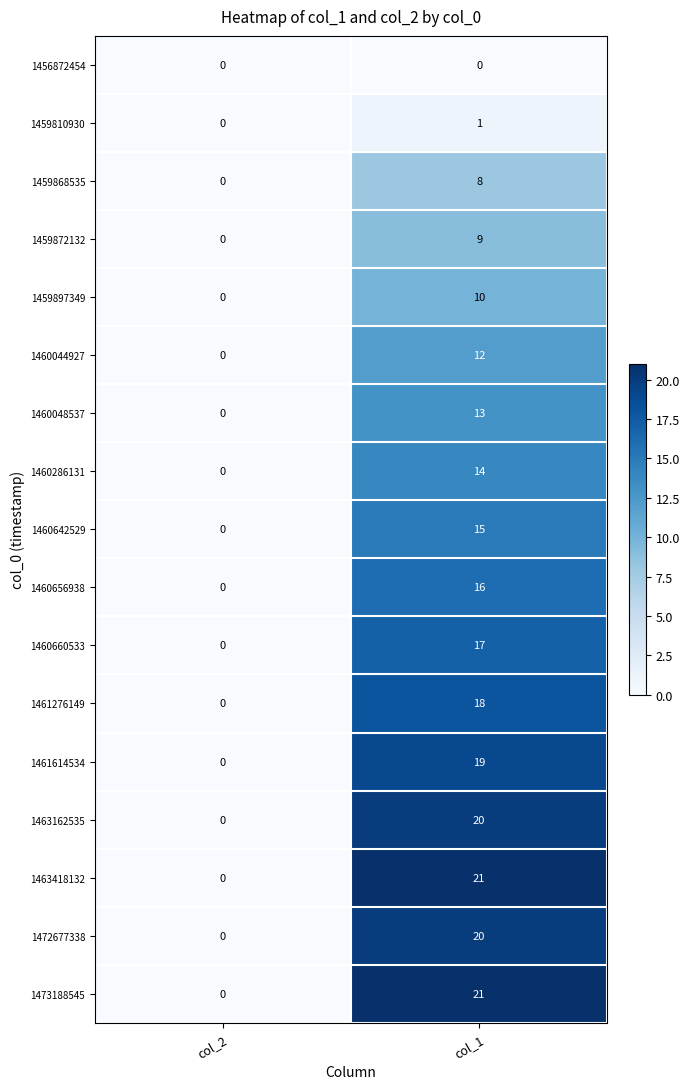

The 1460660533 series shows 0 at col_2. True or false?

True